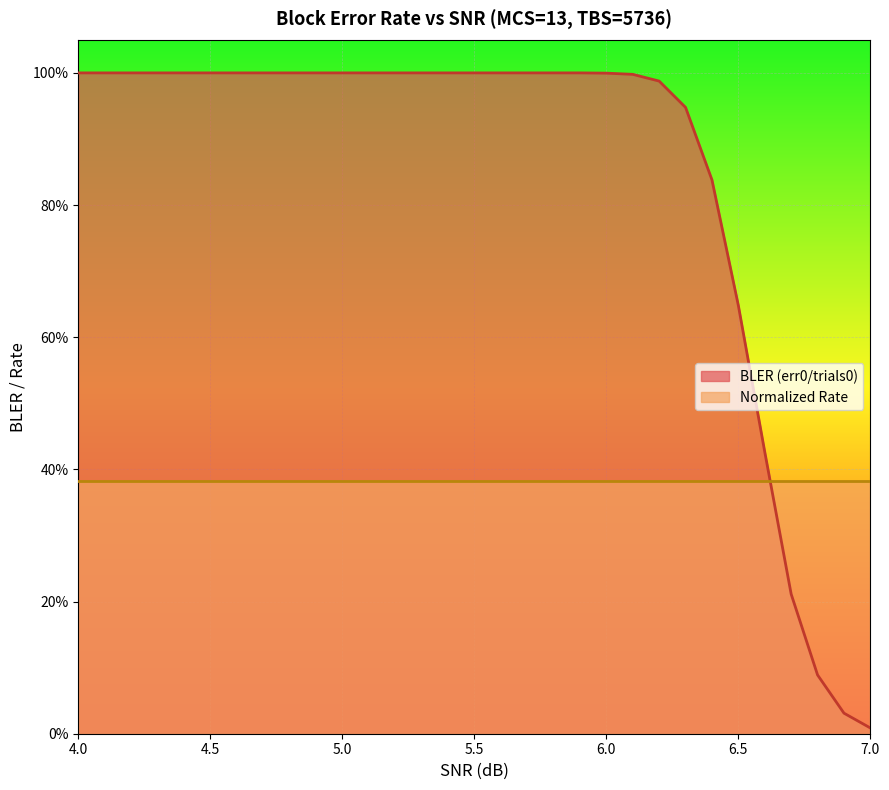

True or false: the data shows 1.4 at 6.0.

False